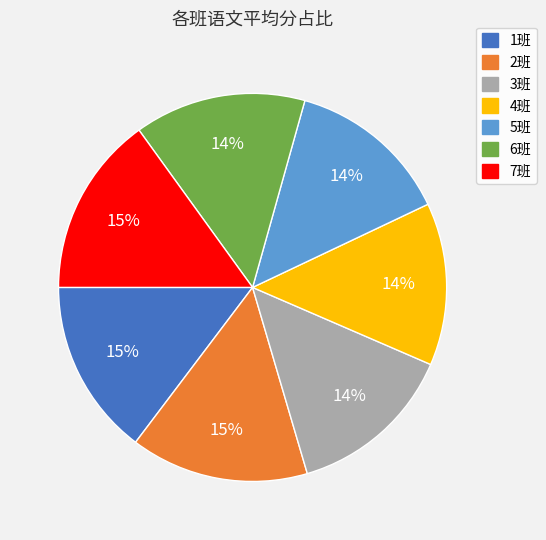

To the nearest percent, what percentage of the pie is 4班?

14%